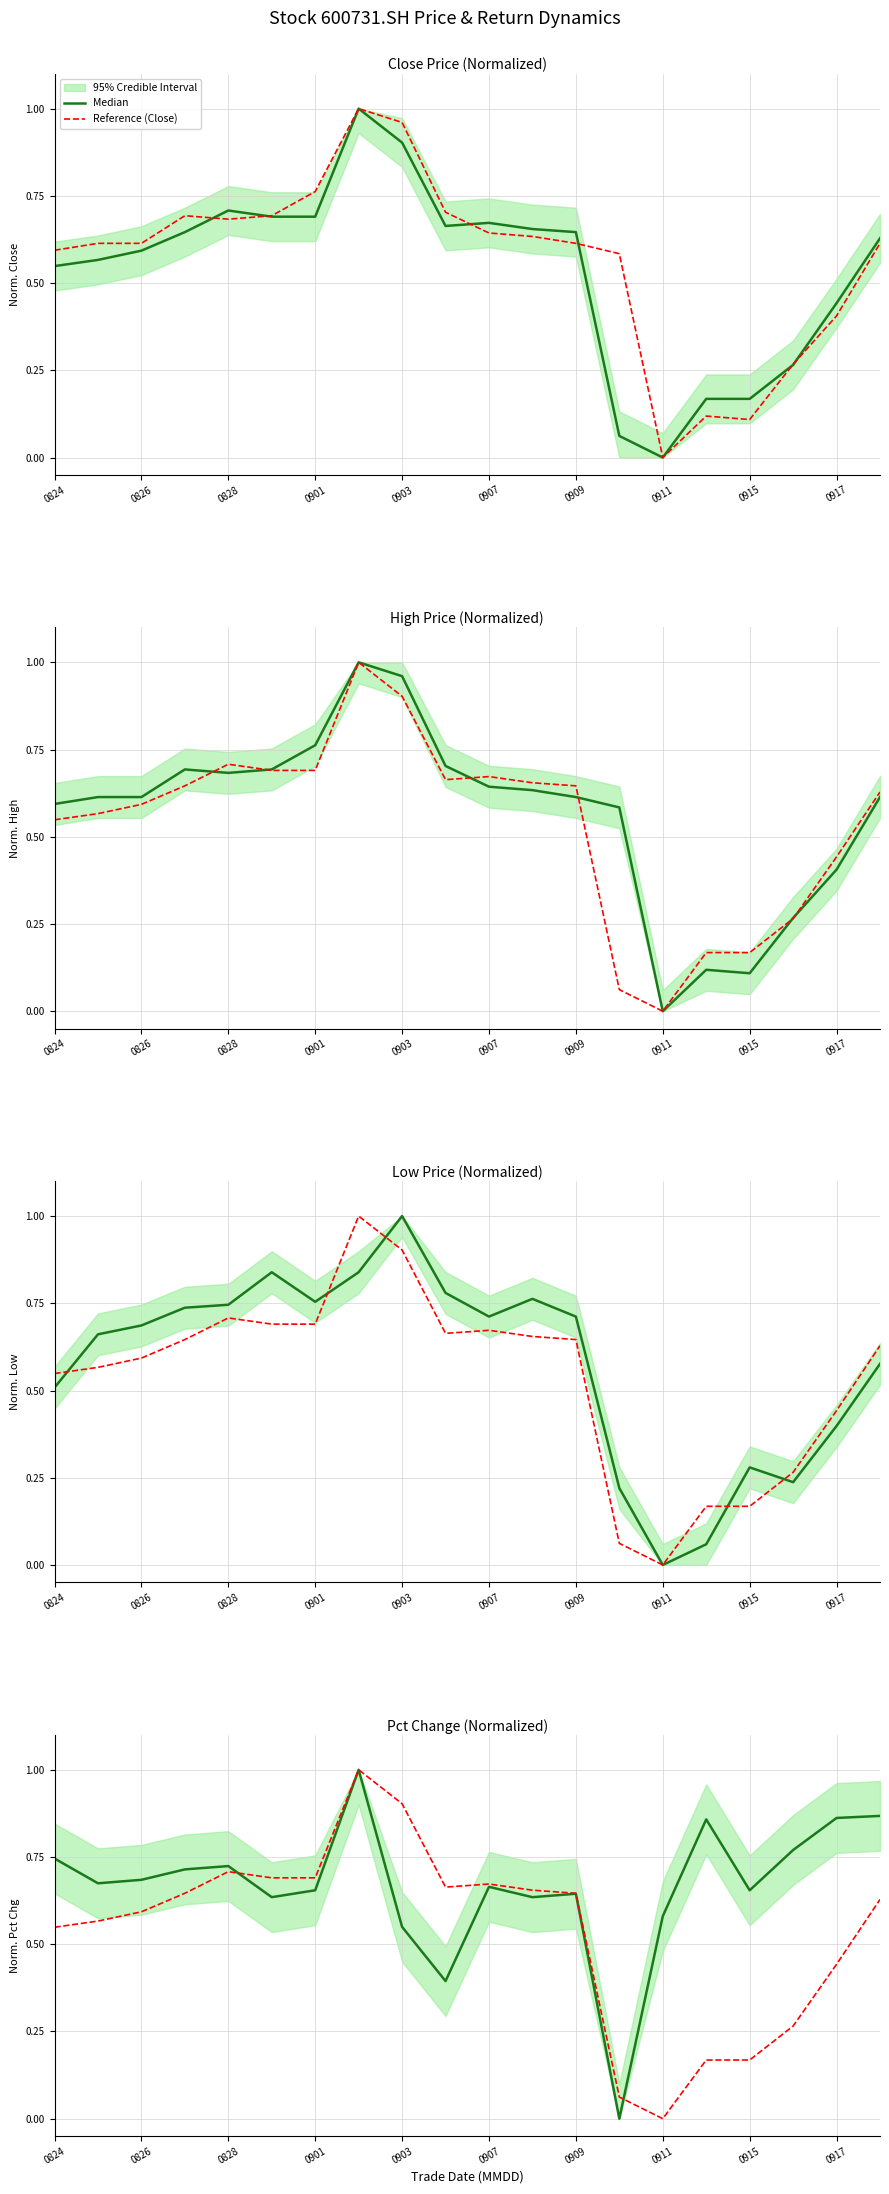

Is the value of Reference (Close) at 0907 greater than the value of Median at 0828?

No